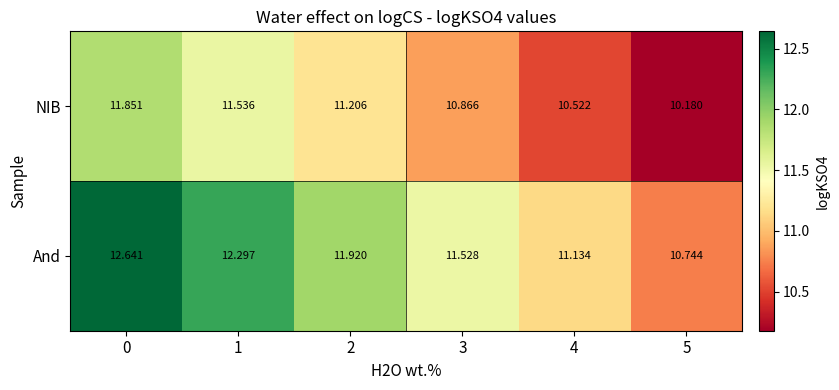

Is the value of And at 2 greater than the value of NIB at 2?

Yes